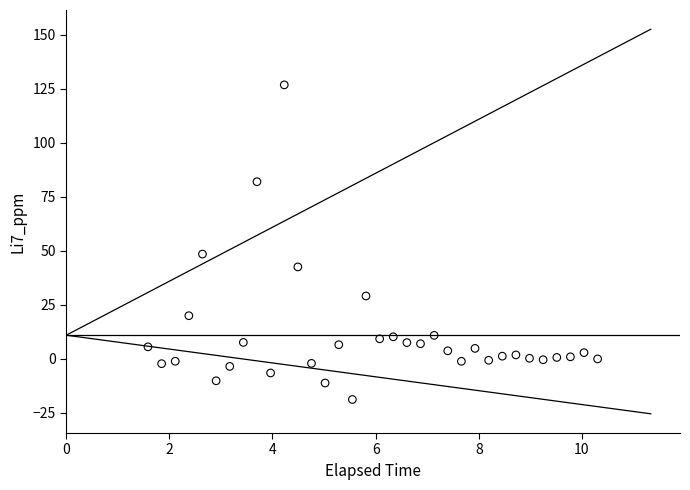

What is the range of X values (max minus min)?

8.7